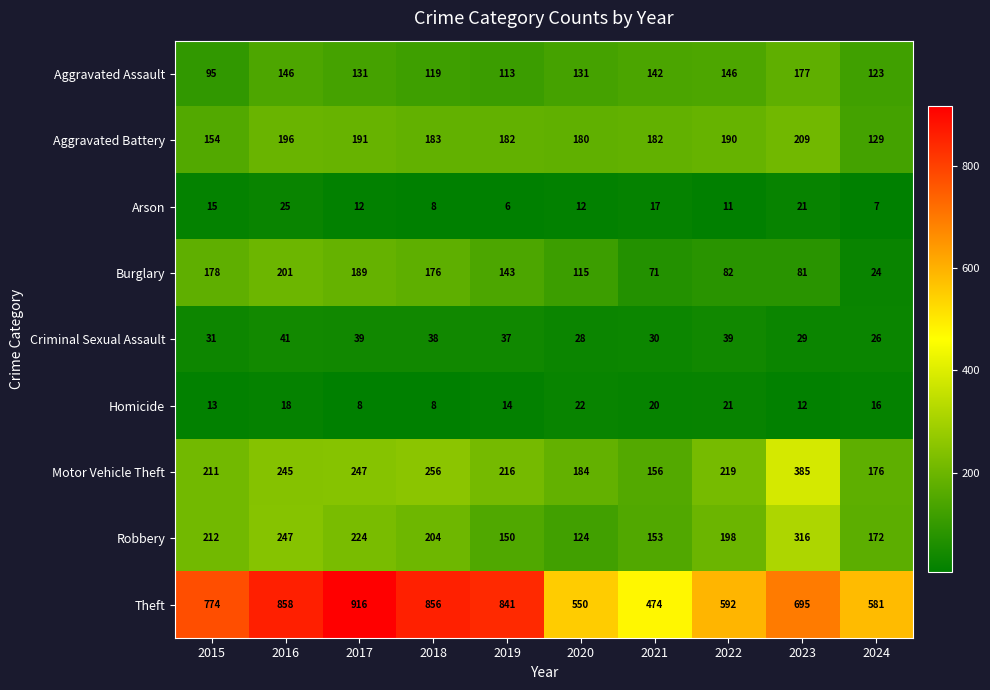

At which category is the sum across all series the highest?

2016